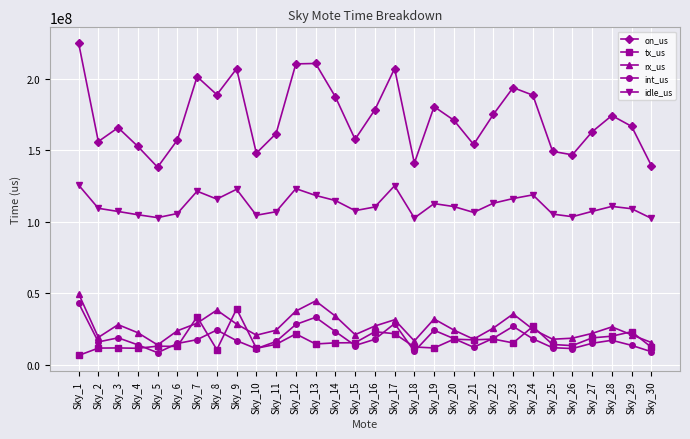

Does the chart have visible grid lines?

Yes